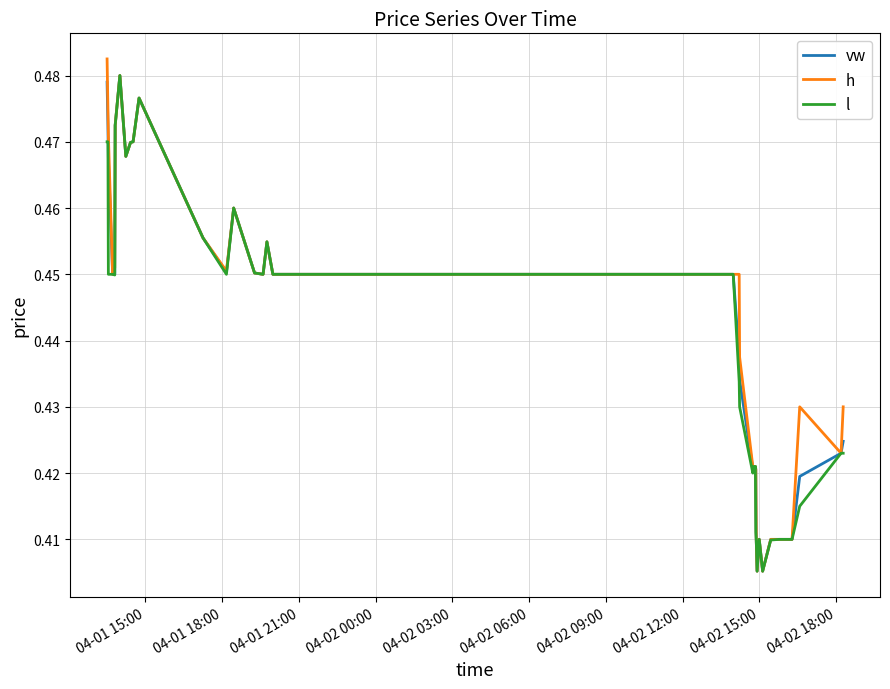

Is this an area chart (filled region under the line)?

No